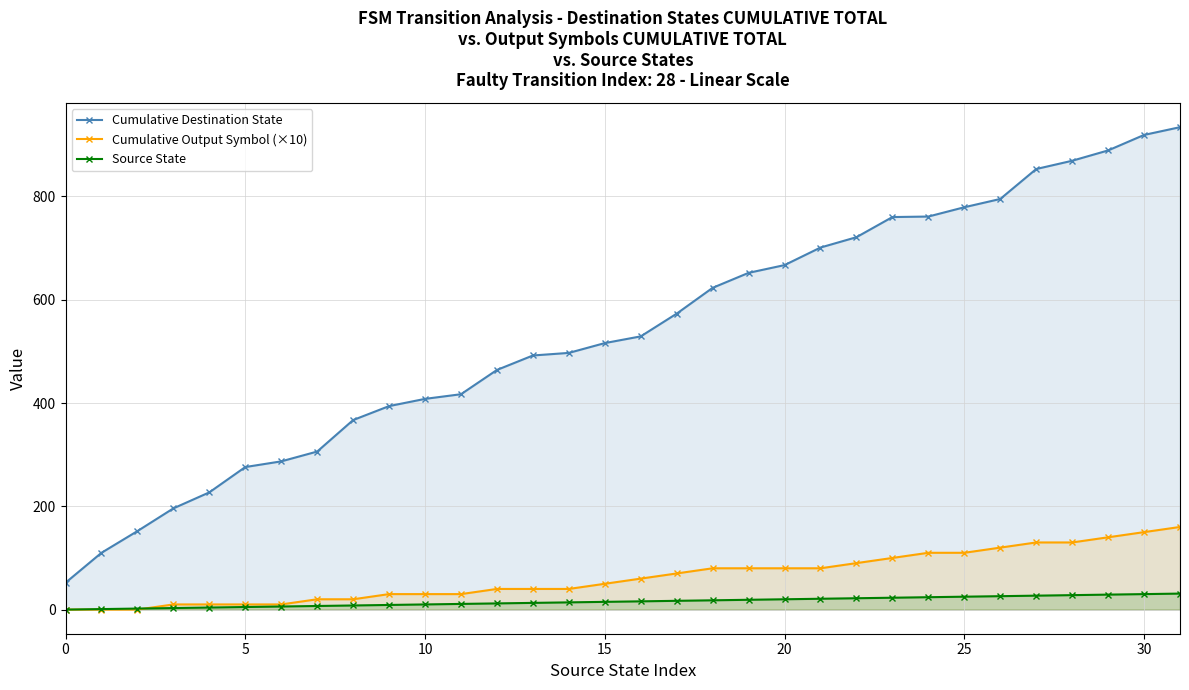

At which category is the sum across all series the highest?

31